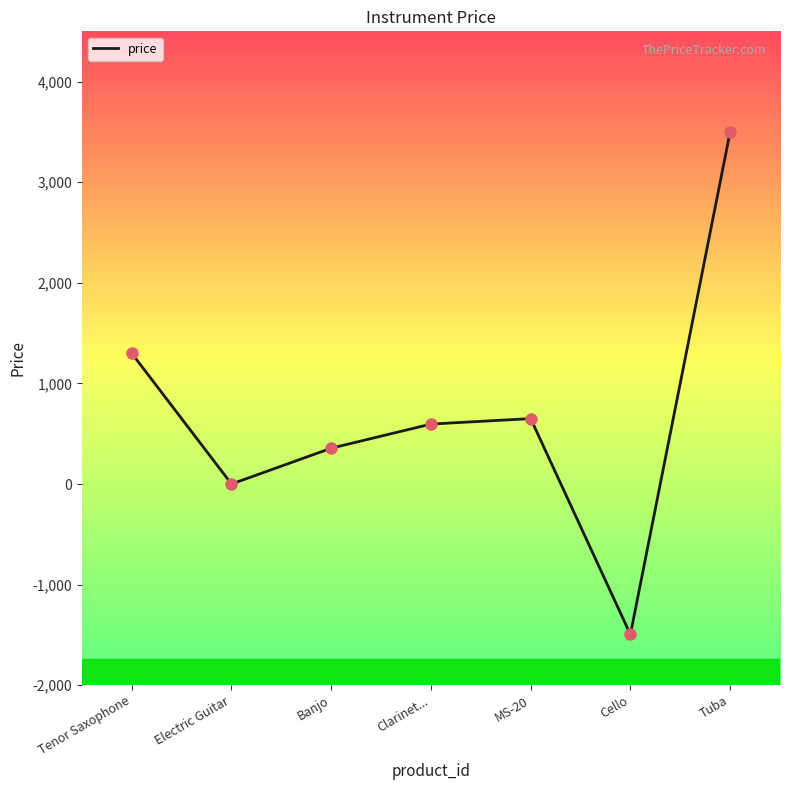

What is the change in value from Tenor Saxophone to MS-20?

-649.0